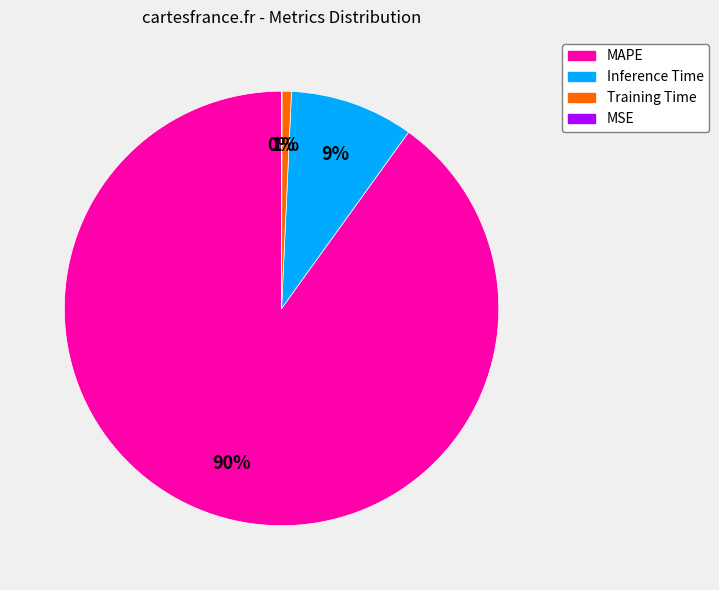

Which category has the biggest portion of the pie?

MAPE